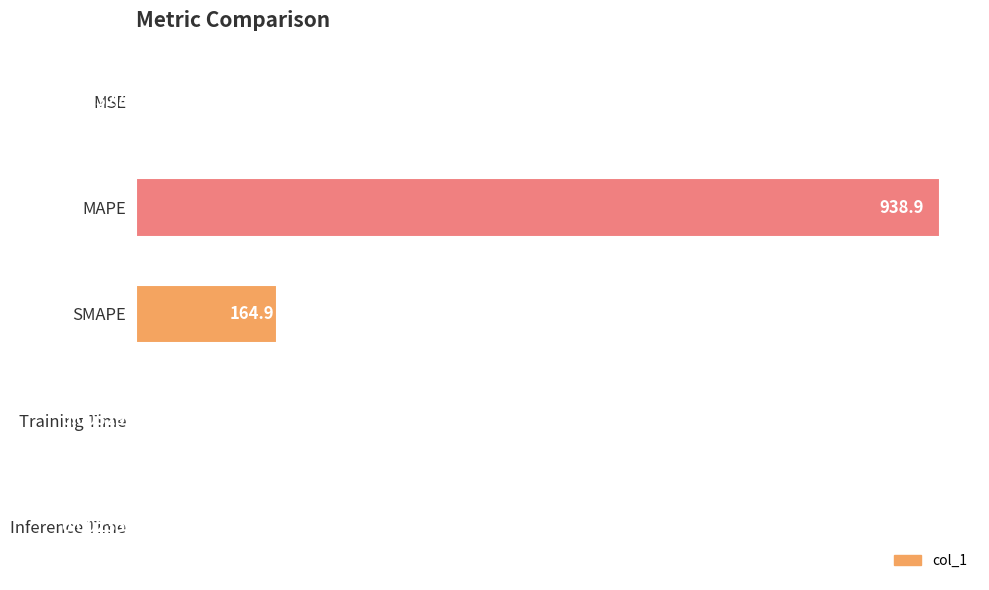

Which category has the highest value across all series?

MAPE